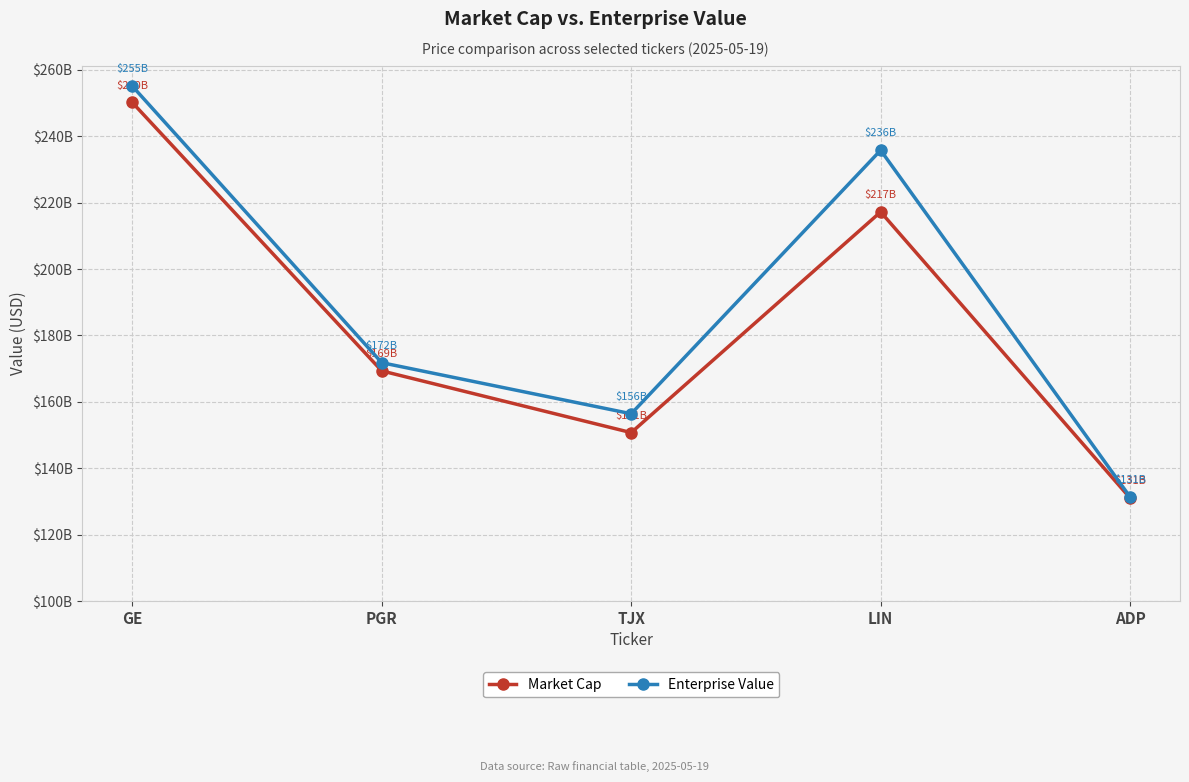

True or false: Enterprise Value has a value of 255093096448 at GE.

True